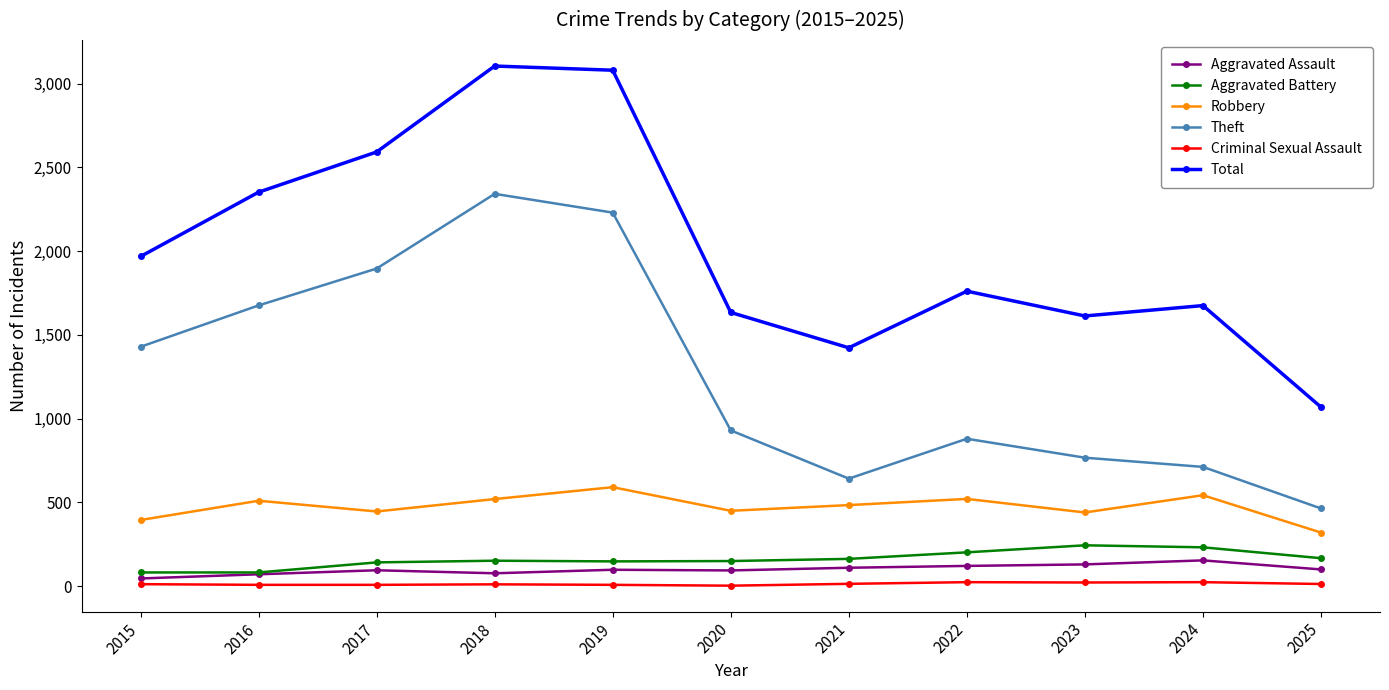

Rank the series at 2015 from highest to lowest value.

Total, Theft, Robbery, Aggravated Battery, Aggravated Assault, Criminal Sexual Assault